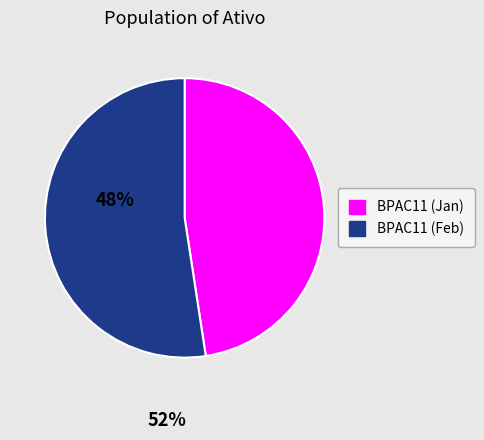

Does any single category account for the majority?

Yes